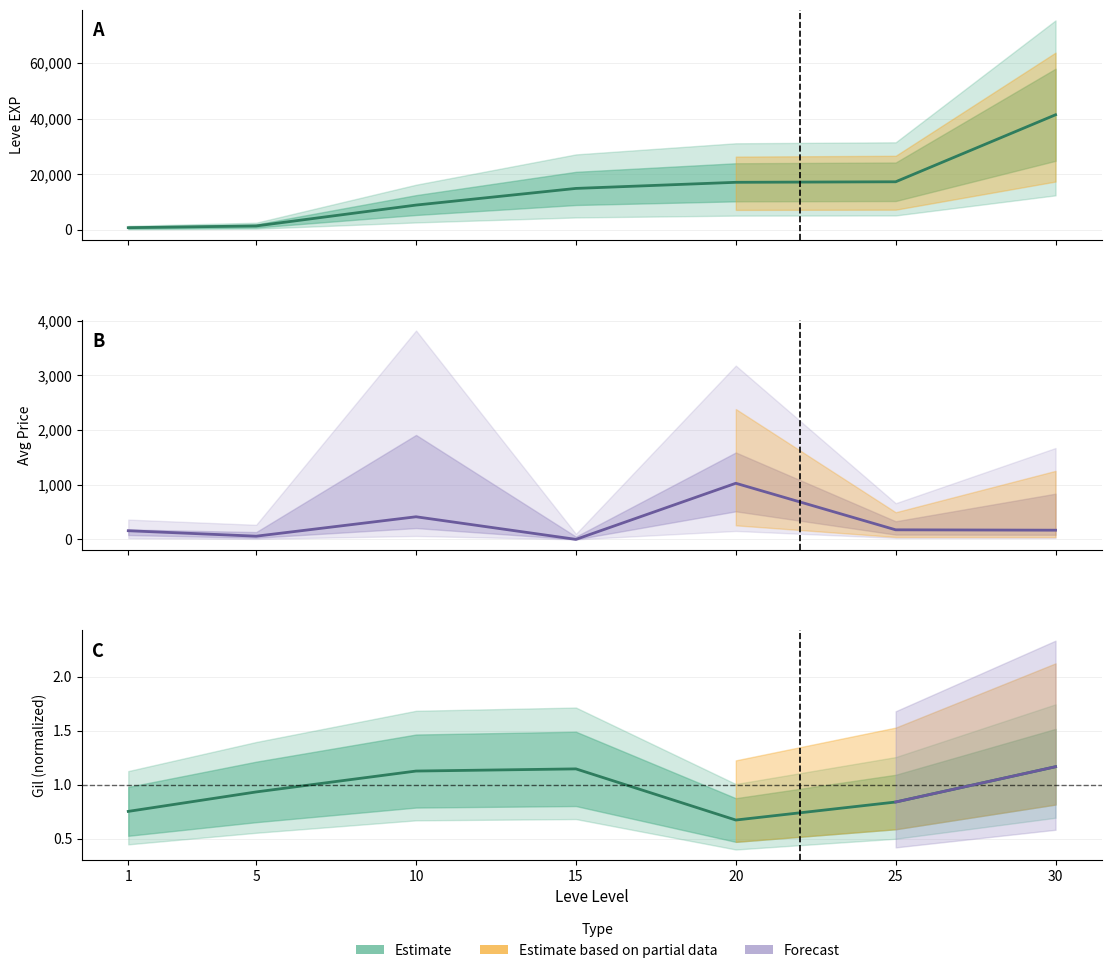

The value of Leve EXP at 15 is 14920.0. True or false?

True